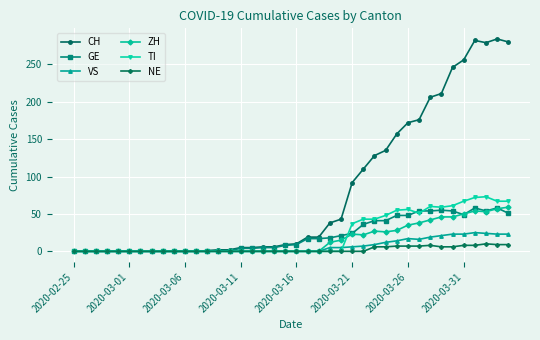

What is the maximum value shown in the chart?

284